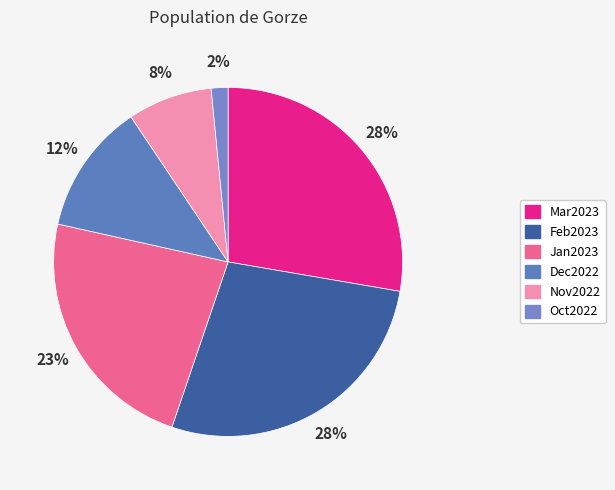

Rank the categories by value from lowest to highest.

Oct2022, Nov2022, Dec2022, Jan2023, Feb2023, Mar2023